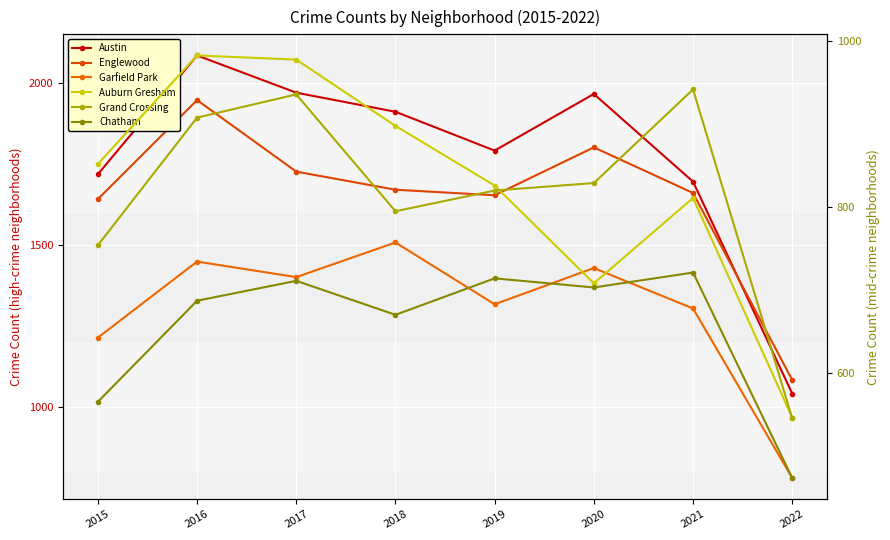

Rank the series by their maximum value, from lowest to highest.

Chatham, Grand Crossing, Auburn Gresham, Garfield Park, Englewood, Austin